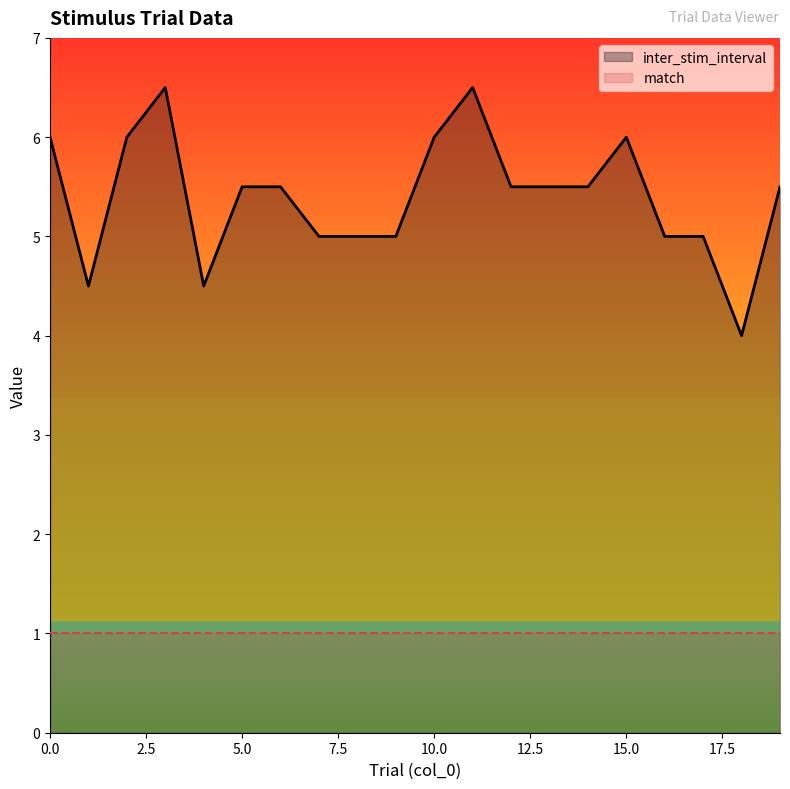

True or false: the data shows 4.5 at 1.

True